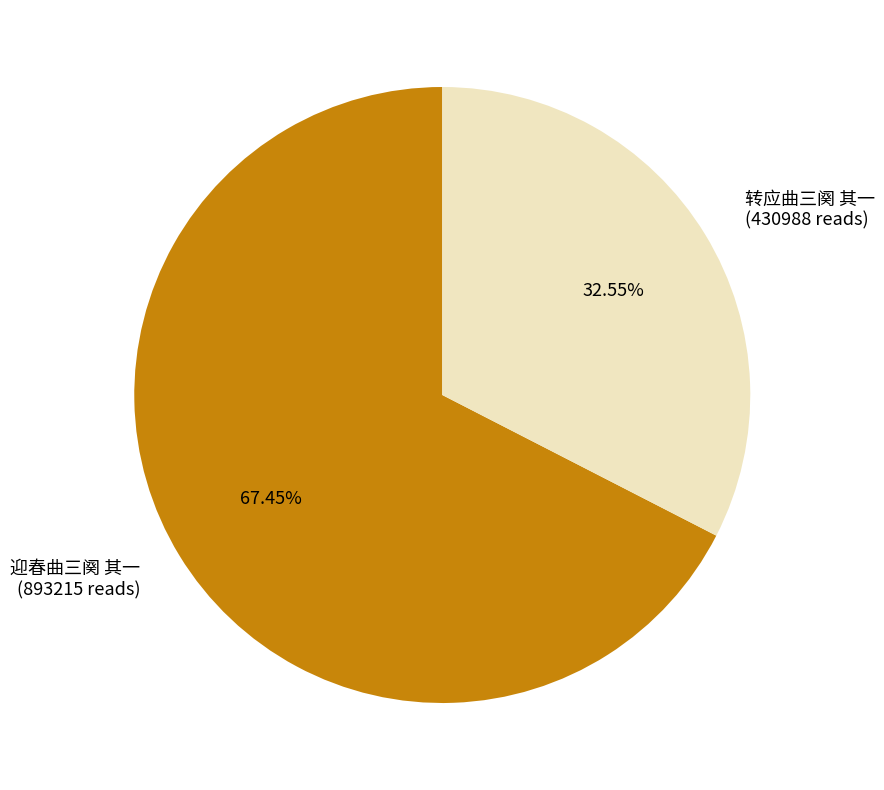

Approximately how many times larger is the value at 转应曲三阕 其一 compared to 迎春曲三阕 其一?

0.5